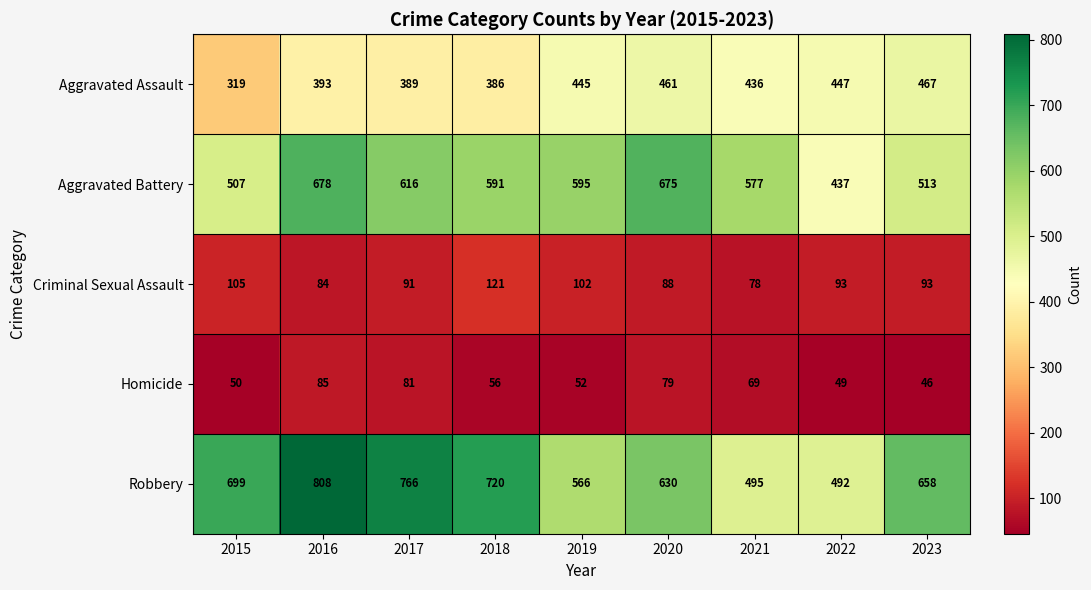

At which category is the sum across all series the highest?

2016